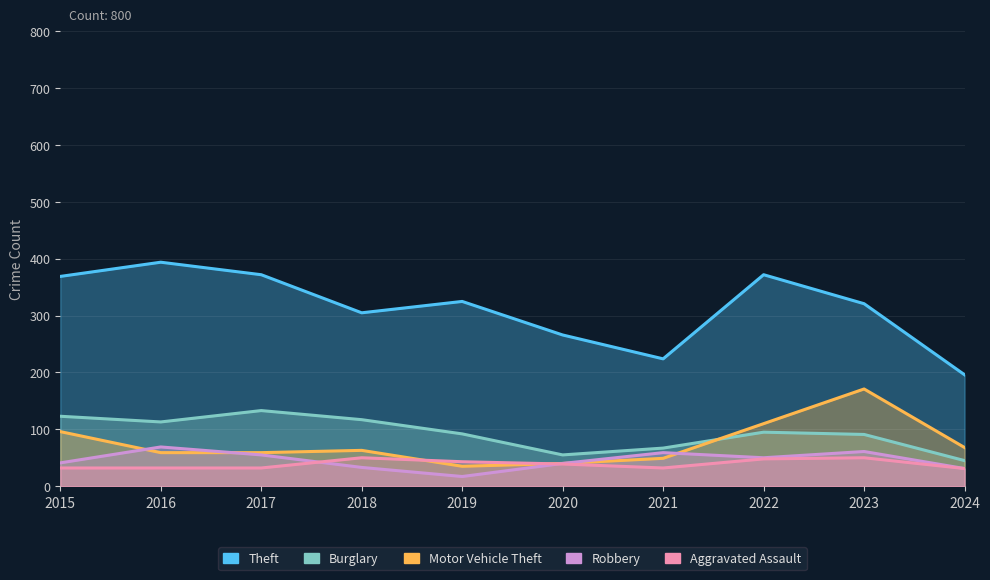

Reading left to right, what are all the values shown in this chart?

Theft: 369	394	372	305	325	266	224	372	321	196
Burglary: 123	113	133	117	92	55	67	95	91	45
Motor Vehicle Theft: 96	59	59	63	35	40	49	110	171	68
Robbery: 41	69	55	33	17	40	59	50	61	31
Aggravated Assault: 32	32	32	50	43	39	32	48	50	31